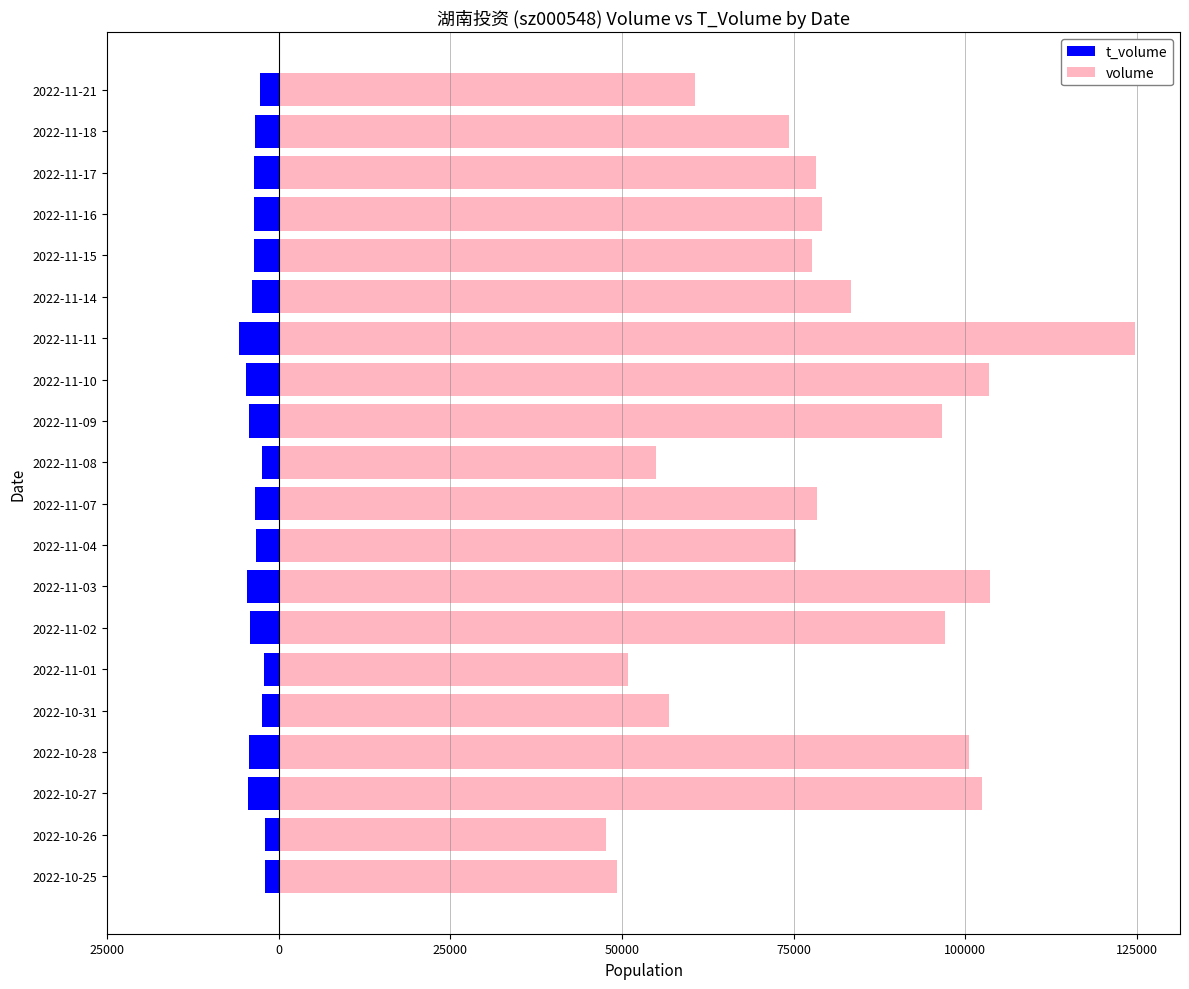

What is the lowest value of the t_volume series?

-5767